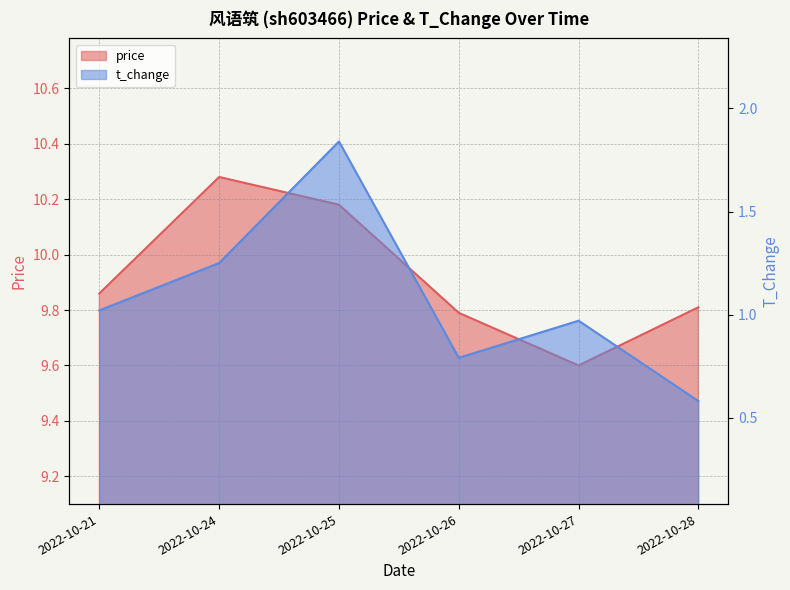

Which has a higher value, 2022-10-27 or 2022-10-21?

2022-10-21